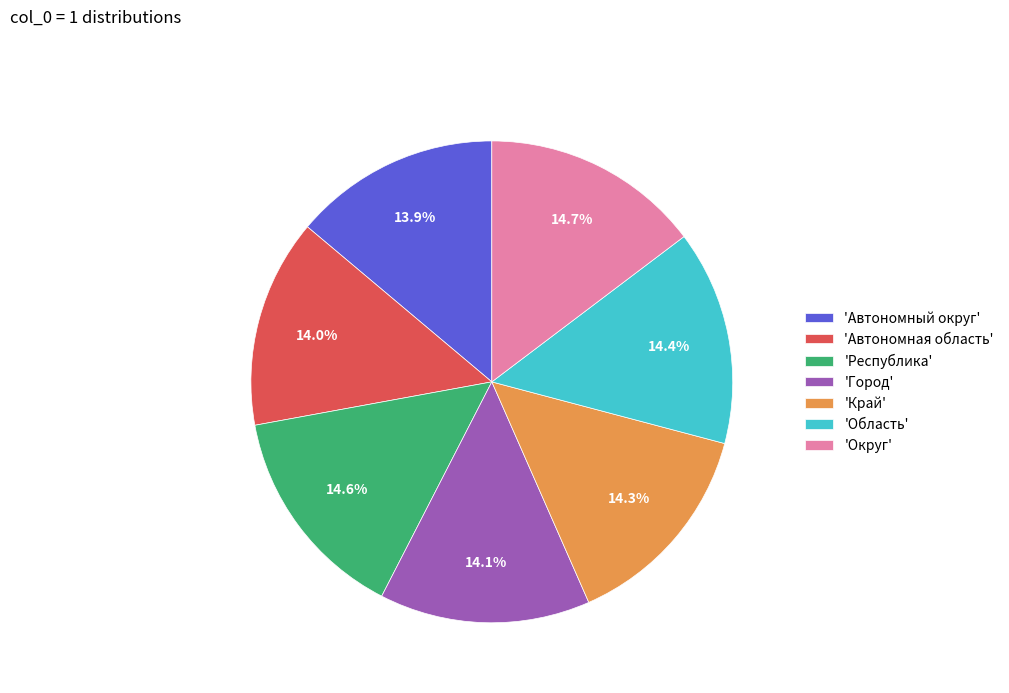

Approximately how many times larger is the value at 'Область' compared to 'Автономная область'?

1.0